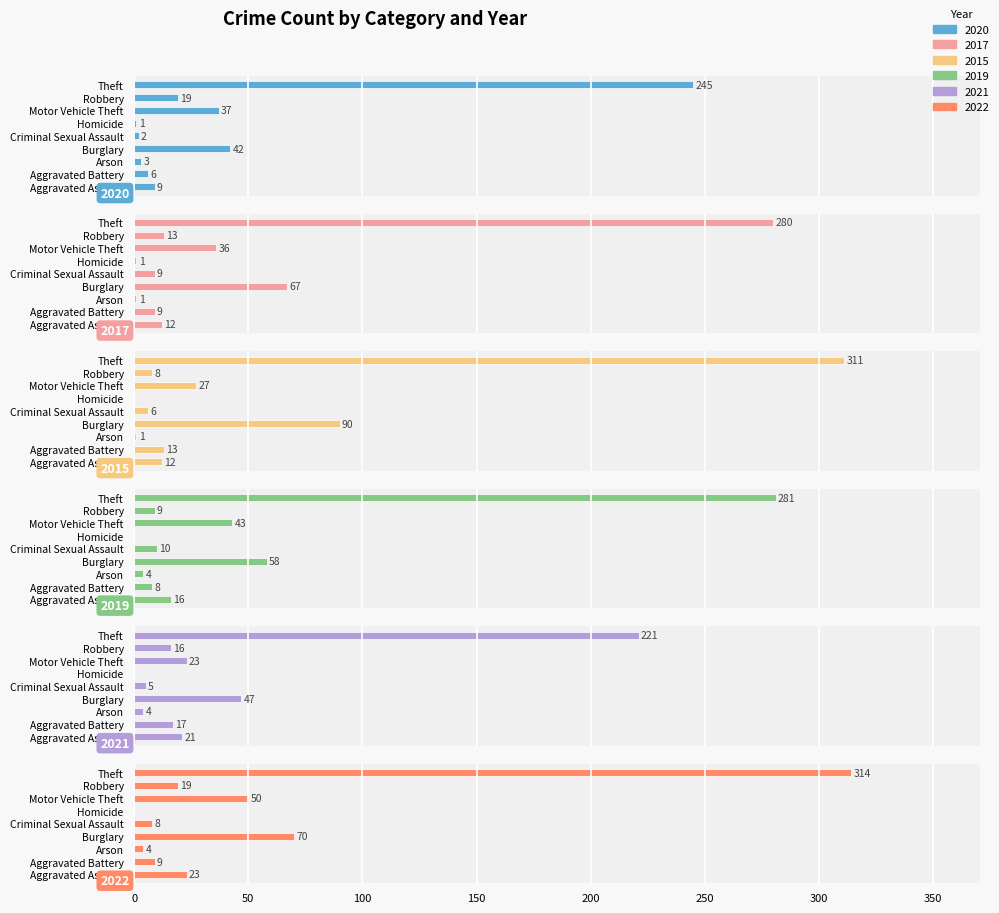

Are the bars horizontal?

Yes